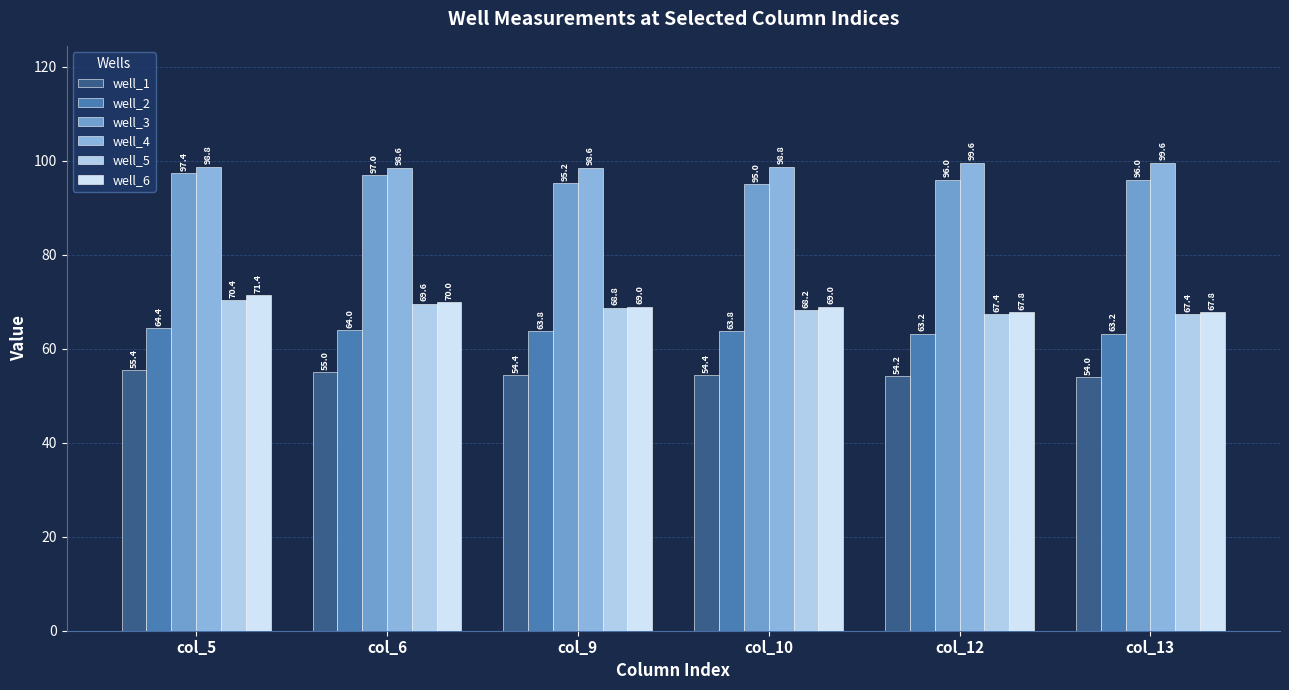

At col_12, list the series in order from smallest to largest.

well_1, well_2, well_5, well_6, well_3, well_4